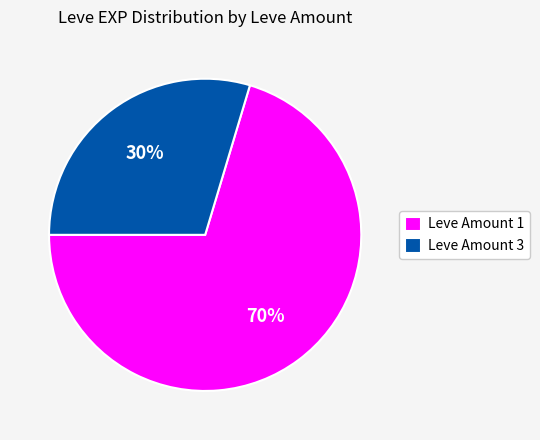

Which has a higher value, Leve Amount 3 or Leve Amount 1?

Leve Amount 1